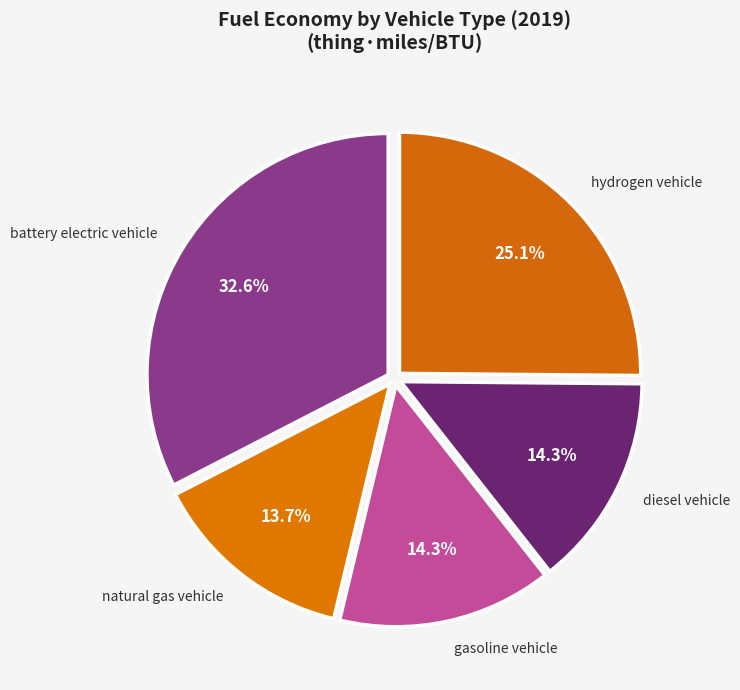

How many segments does this pie chart have?

5